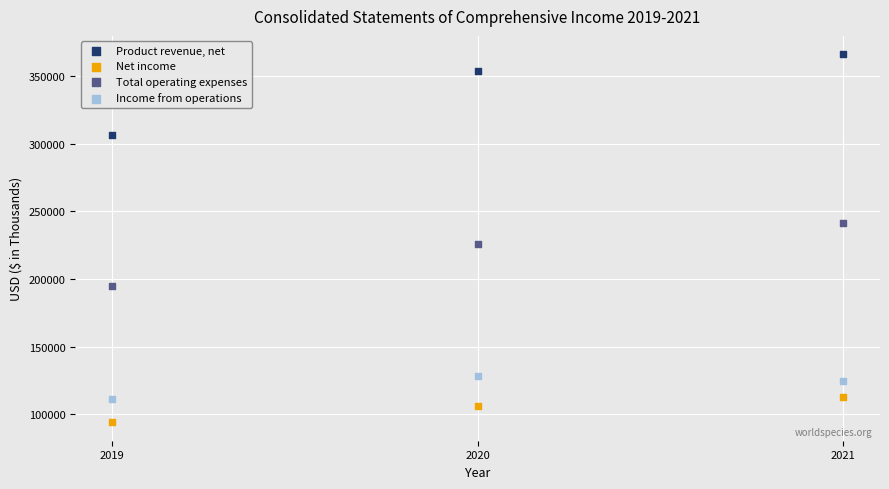

What are all the series names shown in the legend?

Product revenue, net, Net income, Total operating expenses, Income from operations